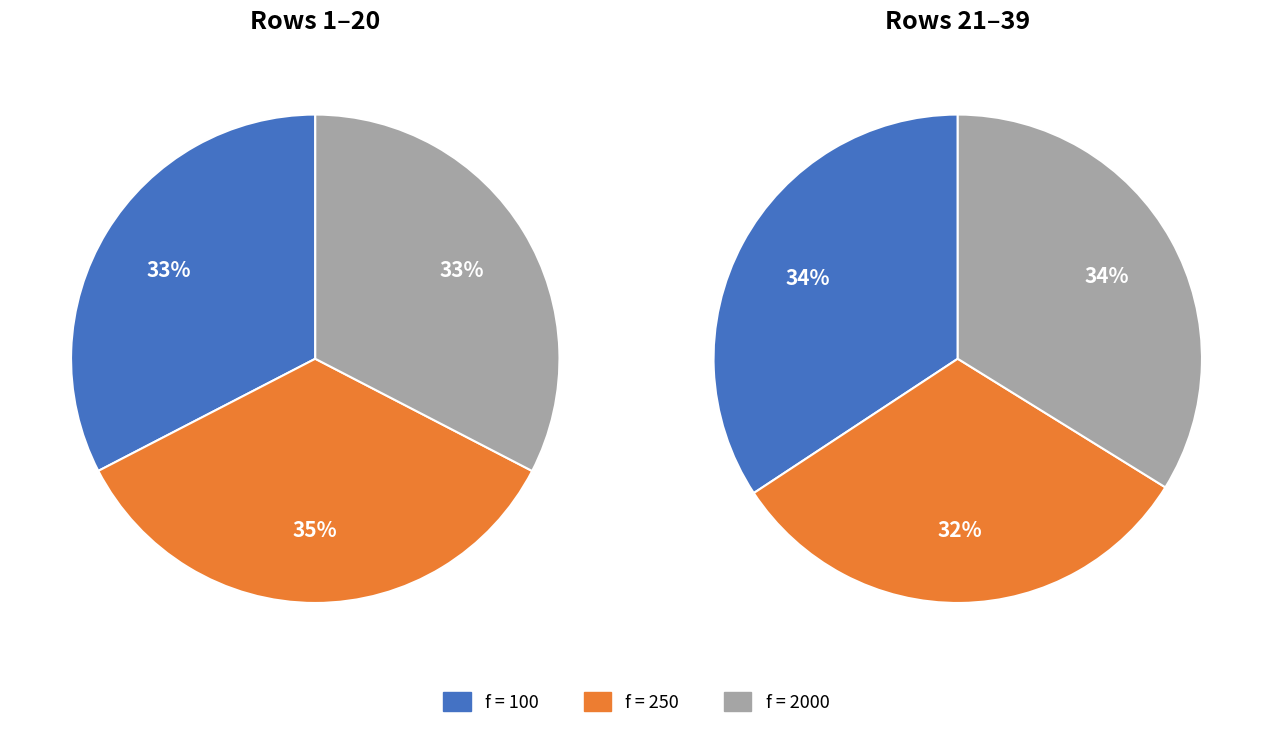

To the nearest percent, what is the difference between the largest and smallest slice percentages?

3%